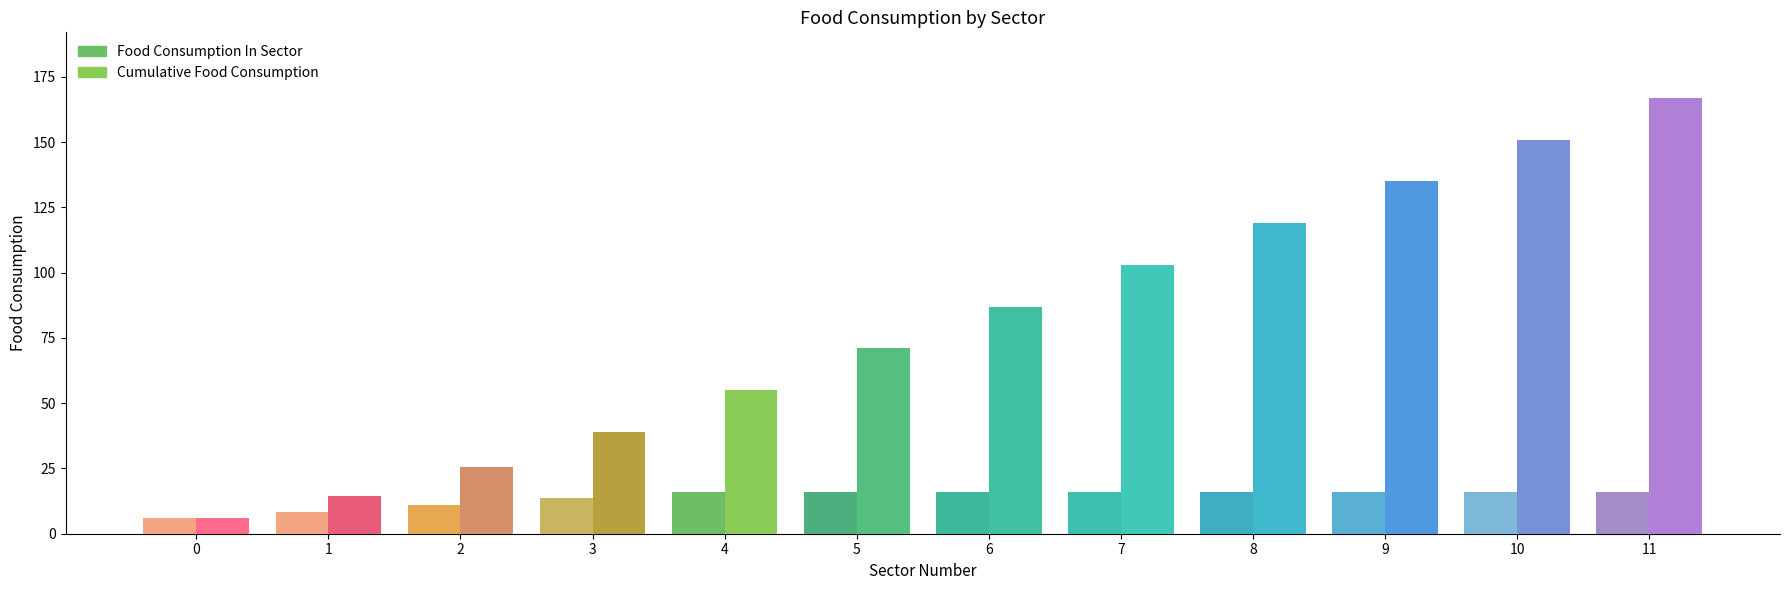

Between 10 and 8, which is larger?

10